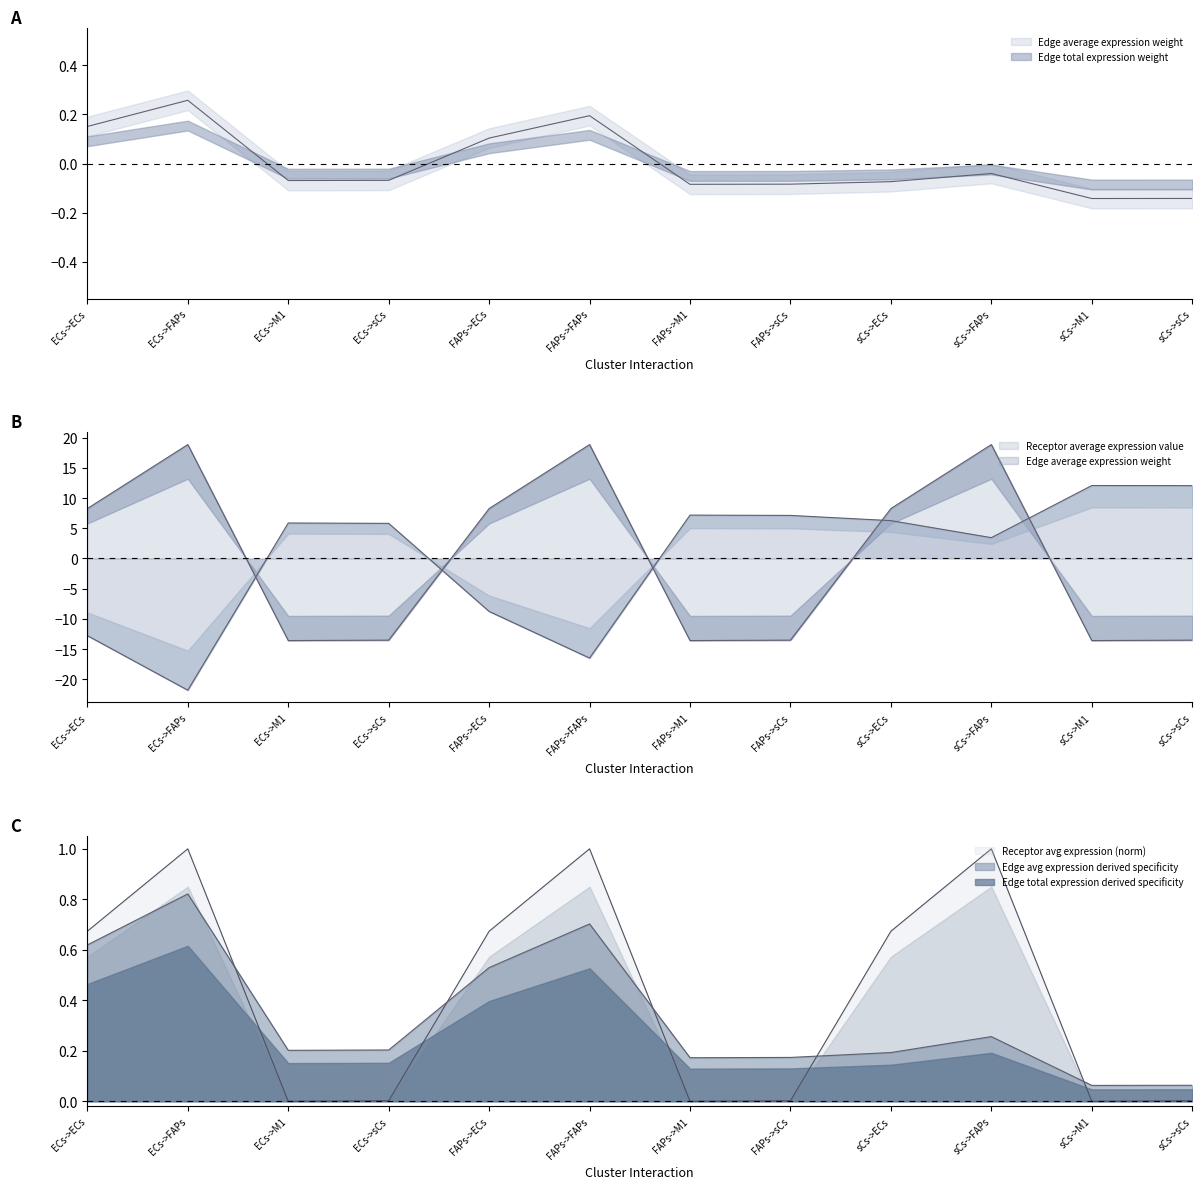

What is the spread (max minus min) of values at FAPs->sCs?

20.6